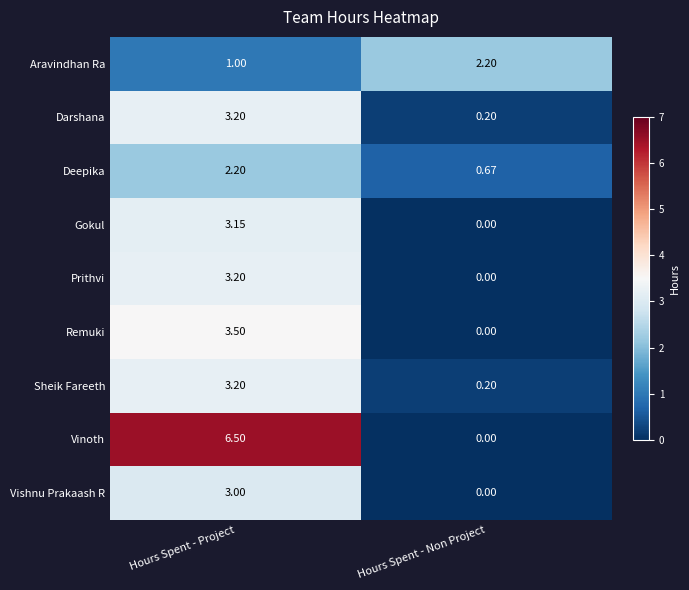

At which category is the sum across all series the highest?

Hours Spent - Project